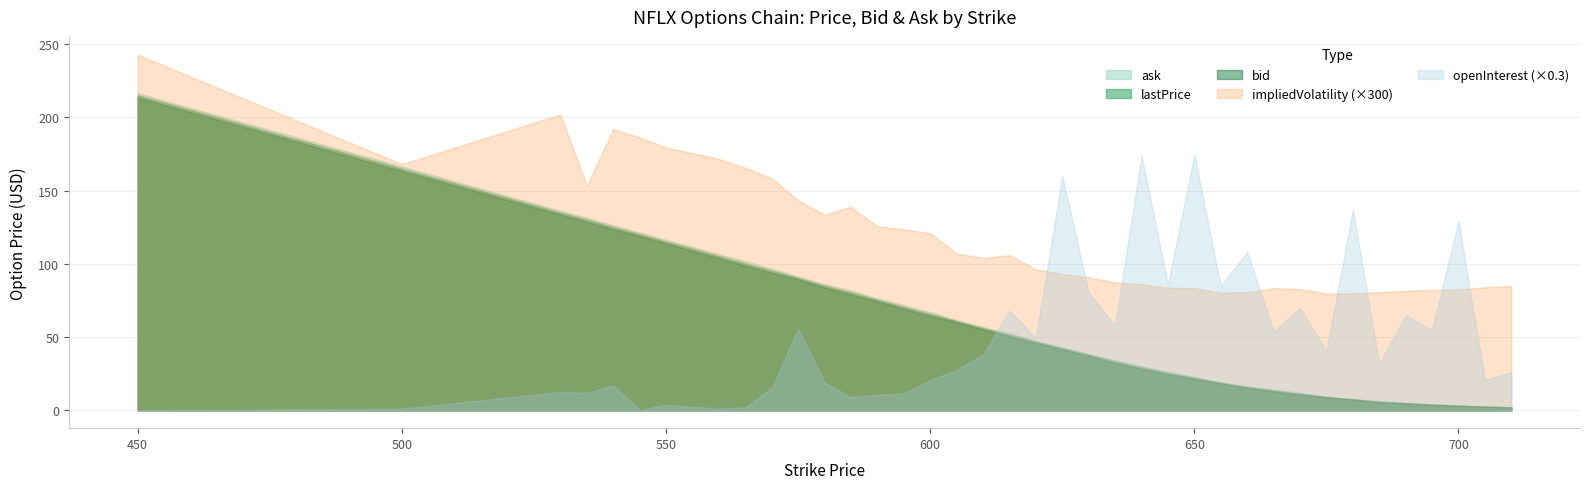

Which series has the largest total across all categories?

impliedVolatility (×300)